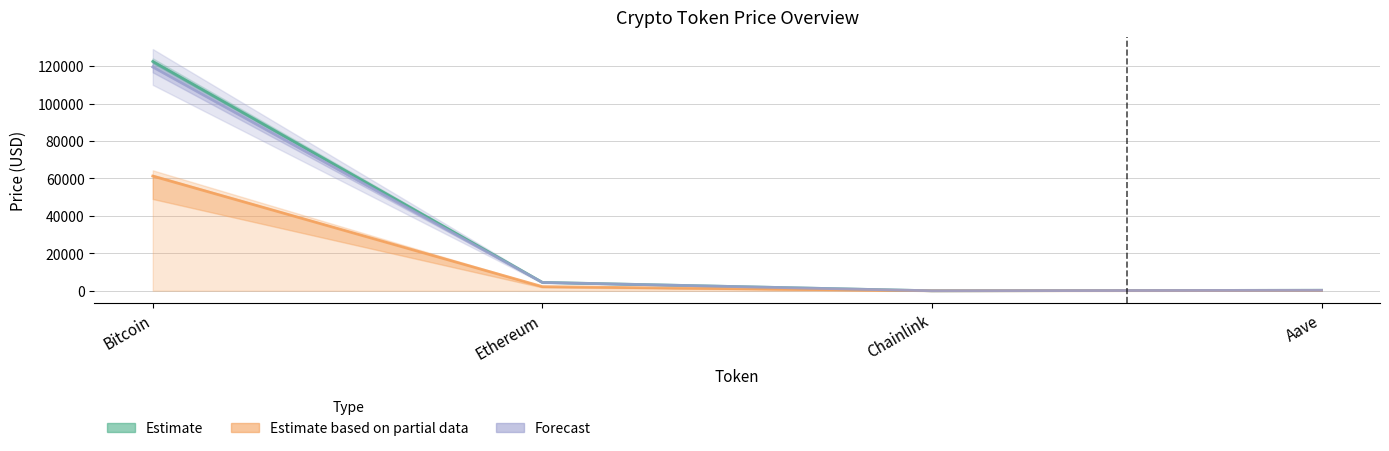

Where does the price series first go above 4499?

Bitcoin